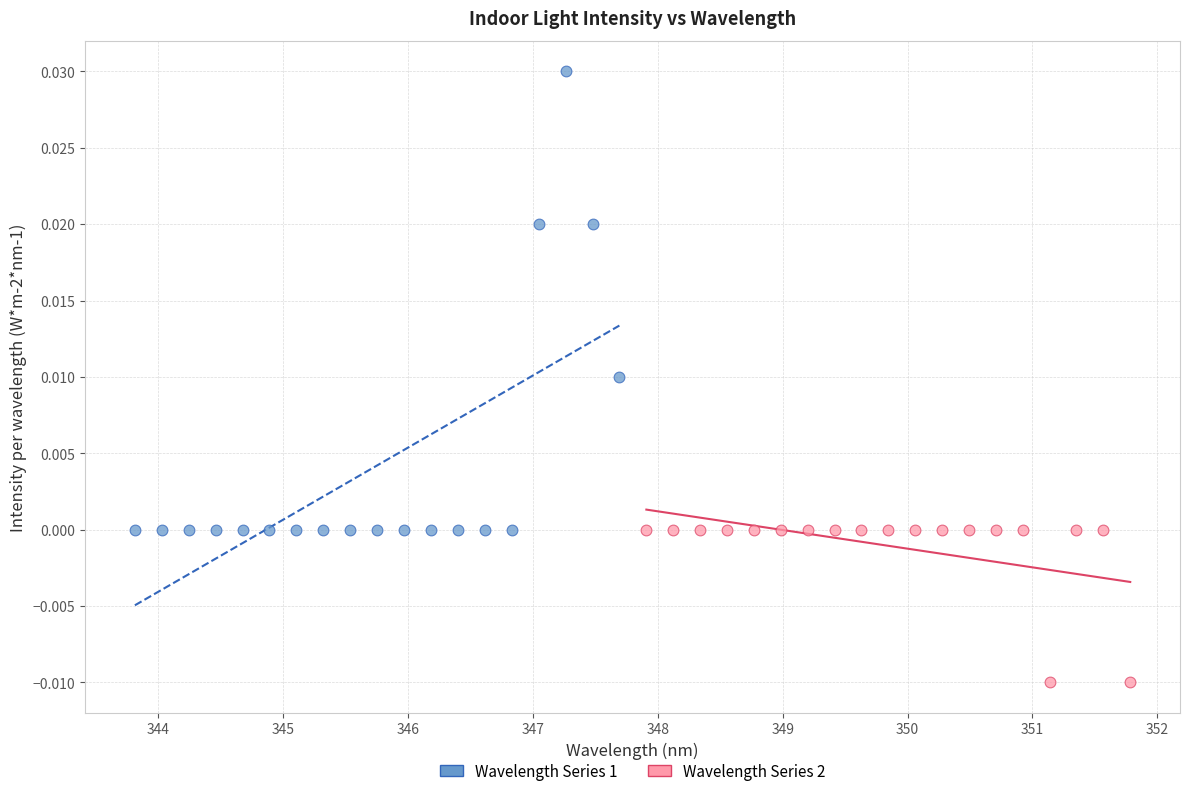

Which series has the widest spread of Y values?

Wavelength Series 1